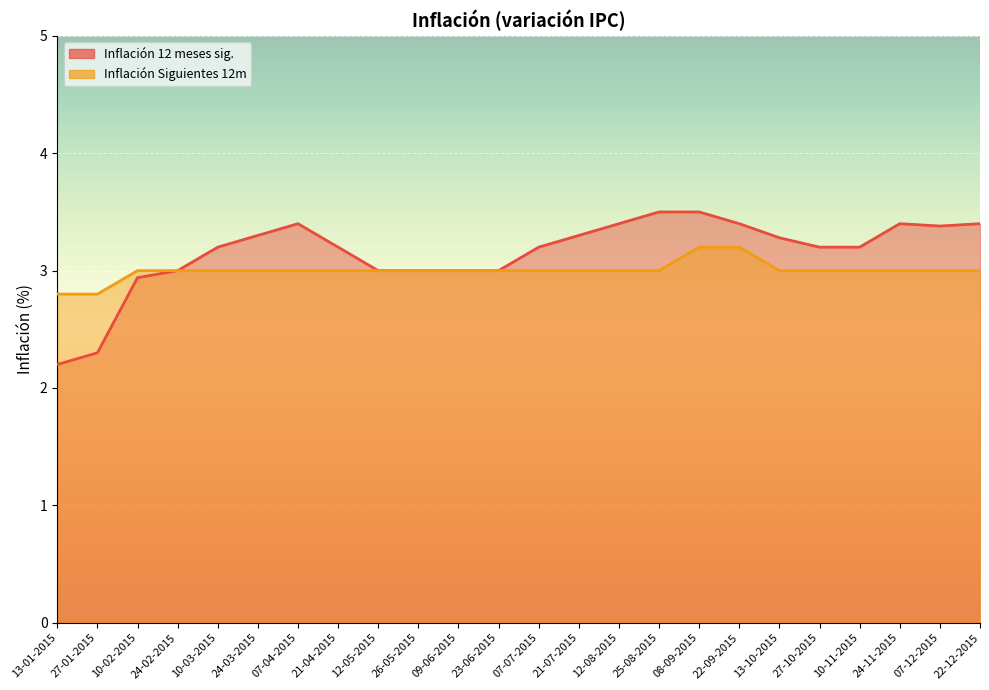

Reading right to left, extract all data points from this chart.

Inflación 12 meses sig.: 3.4	3.4	3.4	3.2	3.2	3.3	3.4	3.5	3.5	3.4	3.3	3.2	3.0	3.0	3.0	3.0	3.2	3.4	3.3	3.2	3.0	2.9	2.3	2.2
Inflación Siguientes 12m: 3.0	3.0	3.0	3.0	3.0	3.0	3.2	3.2	3.0	3.0	3.0	3.0	3.0	3.0	3.0	3.0	3.0	3.0	3.0	3.0	3.0	3.0	2.8	2.8